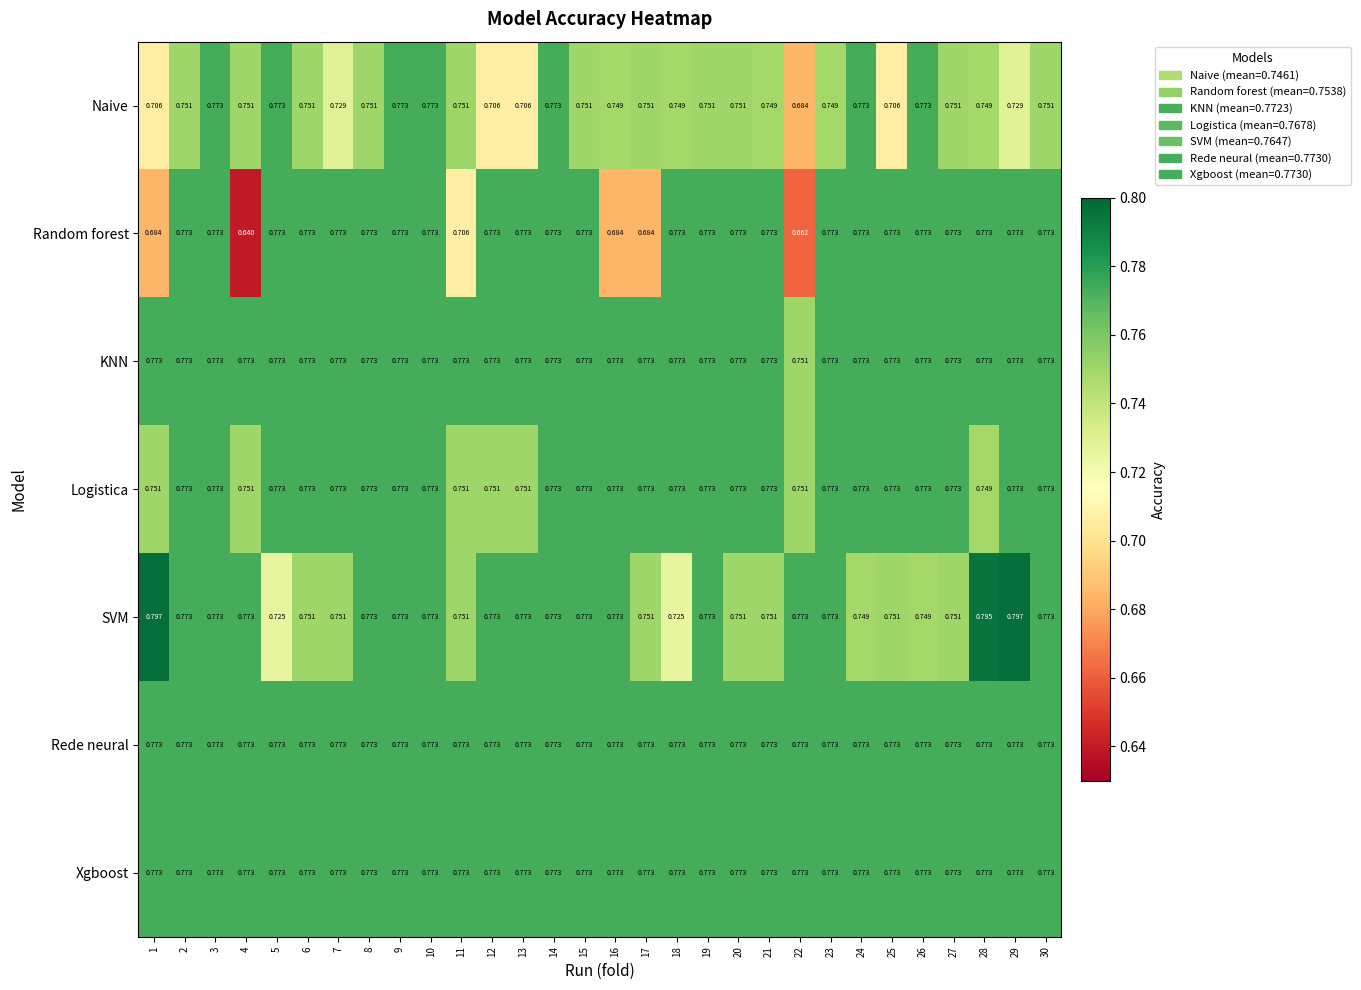

Which series has the largest range (max minus min)?

Random forest